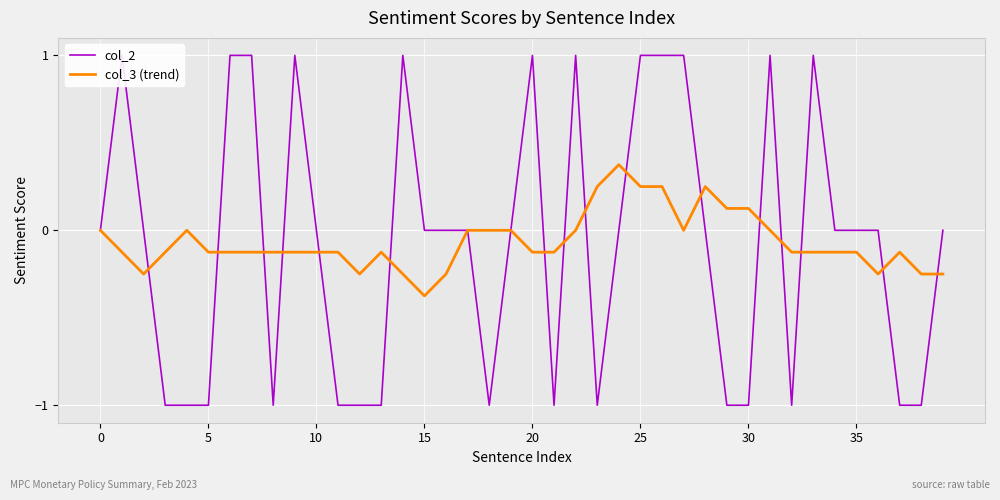

What is the label of the 28th point from the right?

12